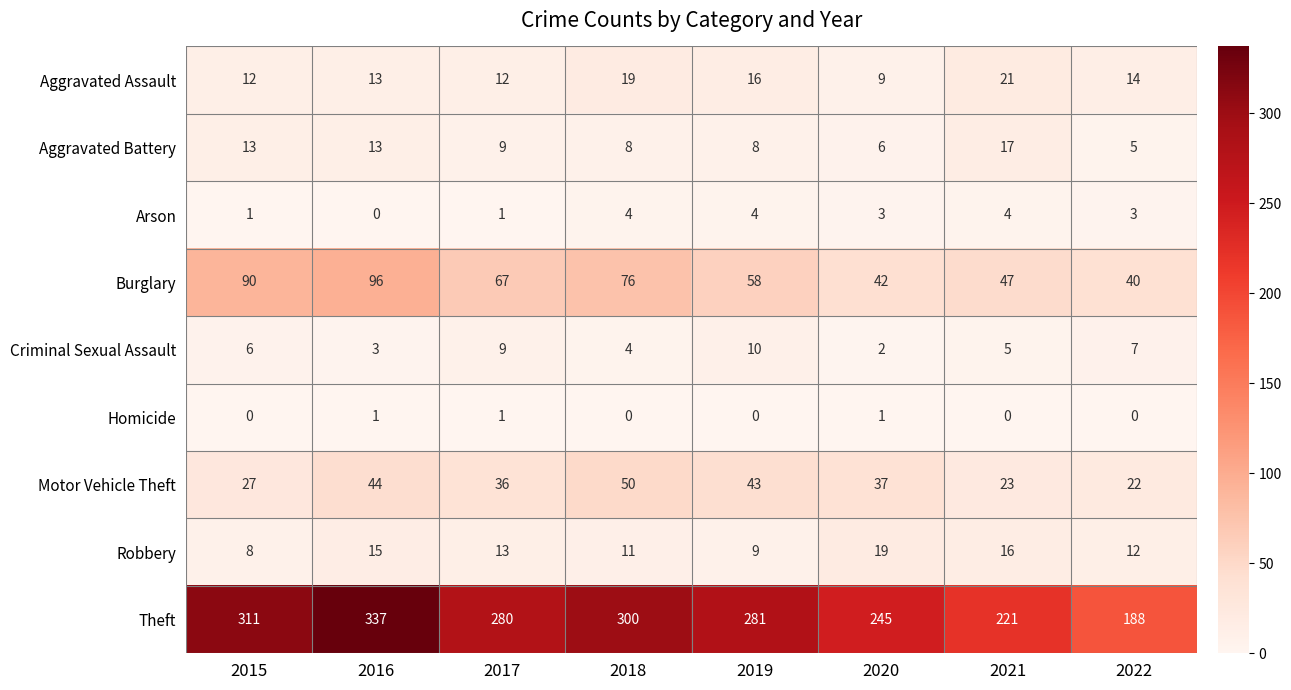

Where is Theft nearest to the value 262?

2020